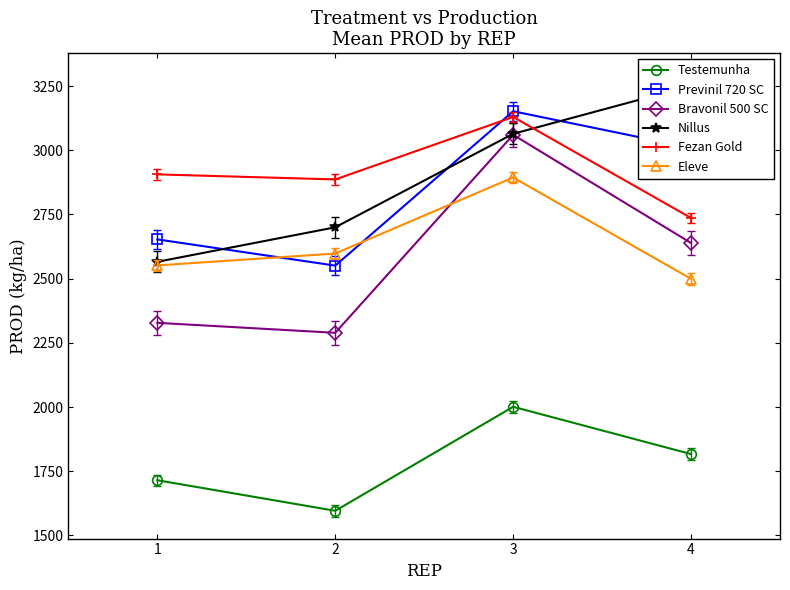

List the series in order of their peak value, lowest first.

Testemunha, Eleve, Bravonil 500 SC, Fezan Gold, Previnil 720 SC, Nillus